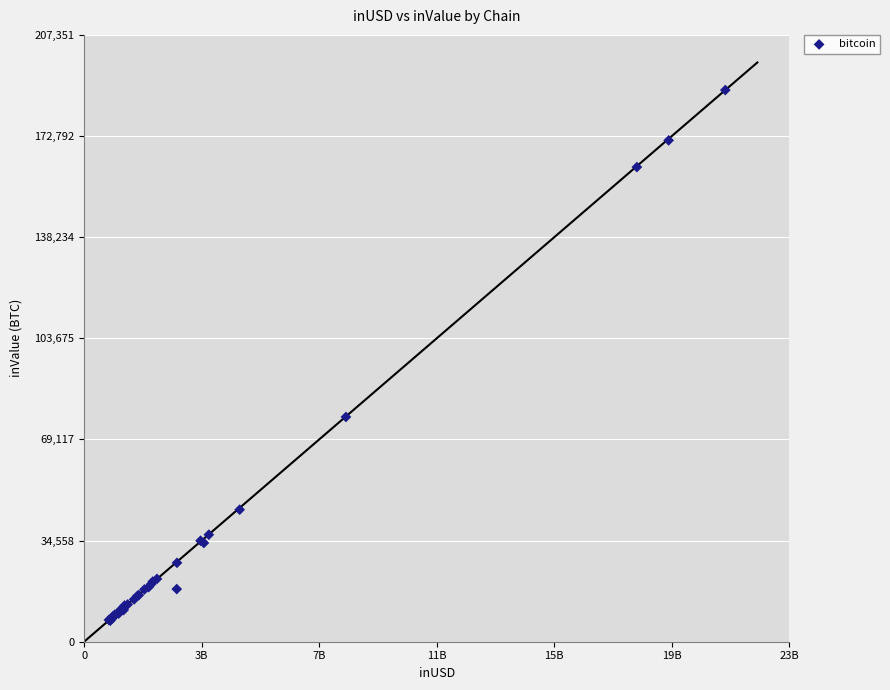

What Y value in the scatter plot is closest to 97834?

76796.1